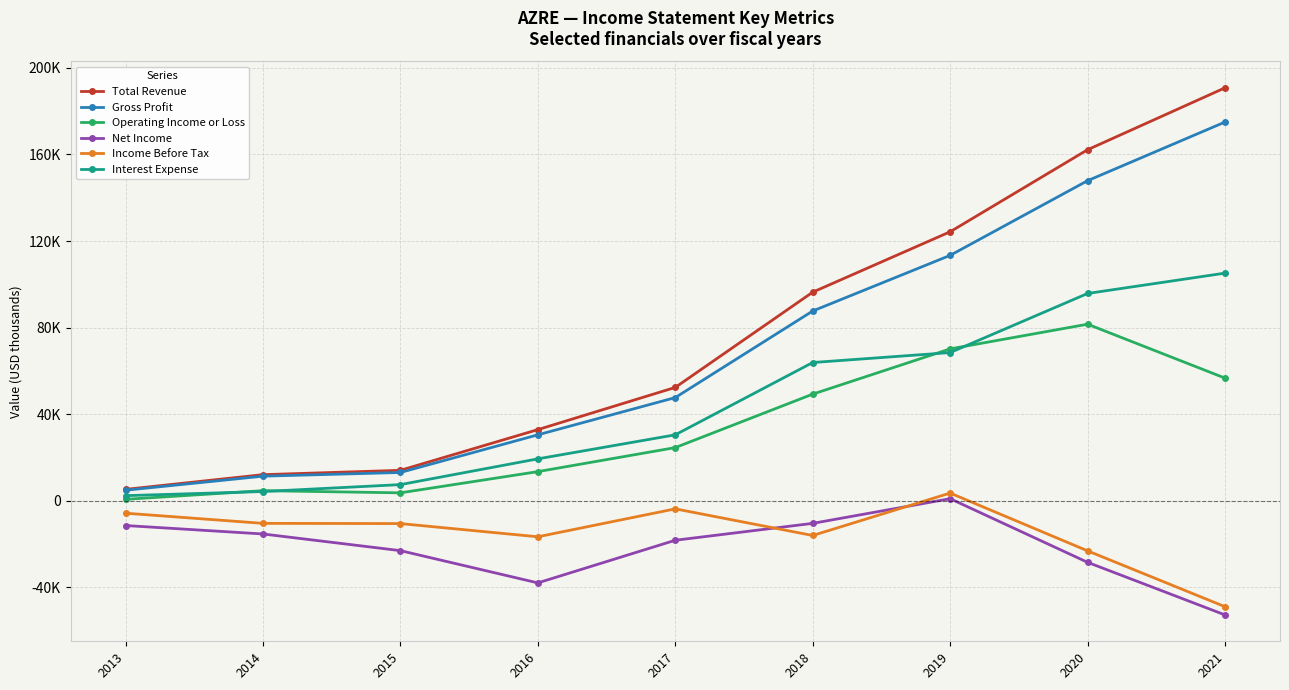

What is the greatest value displayed?

190800